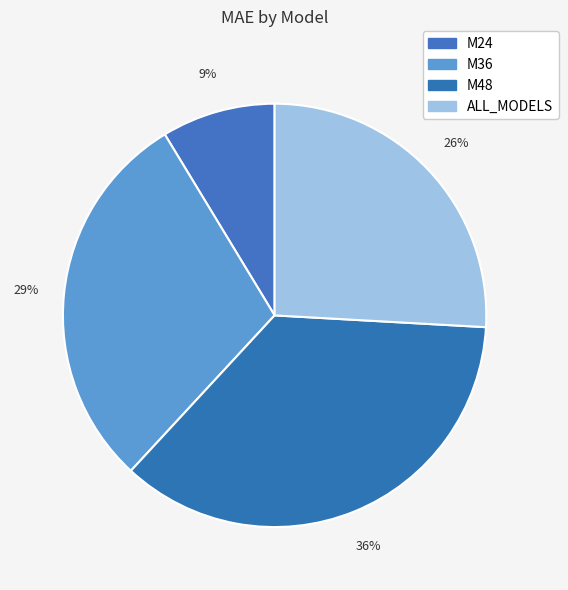

How many segments does this pie chart have?

4